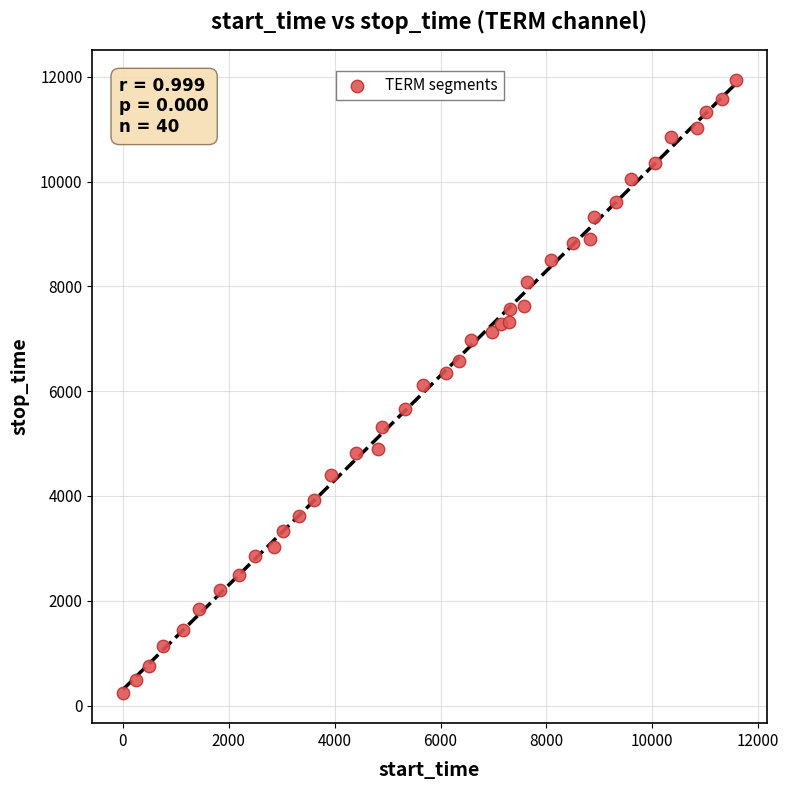

What is the range of Y values (max minus min)?

11684